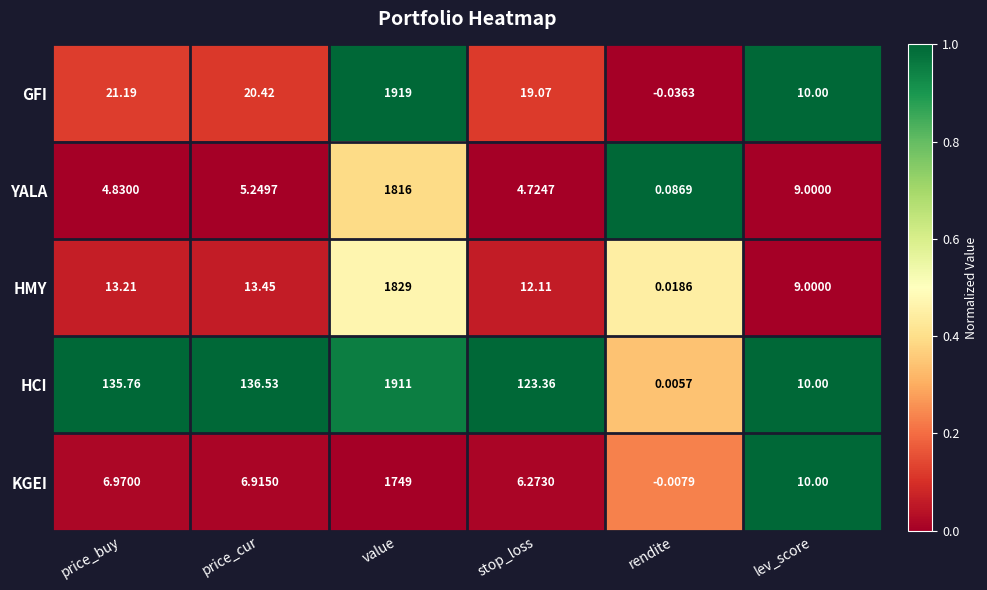

Which category has the highest value in the HCI series?

value